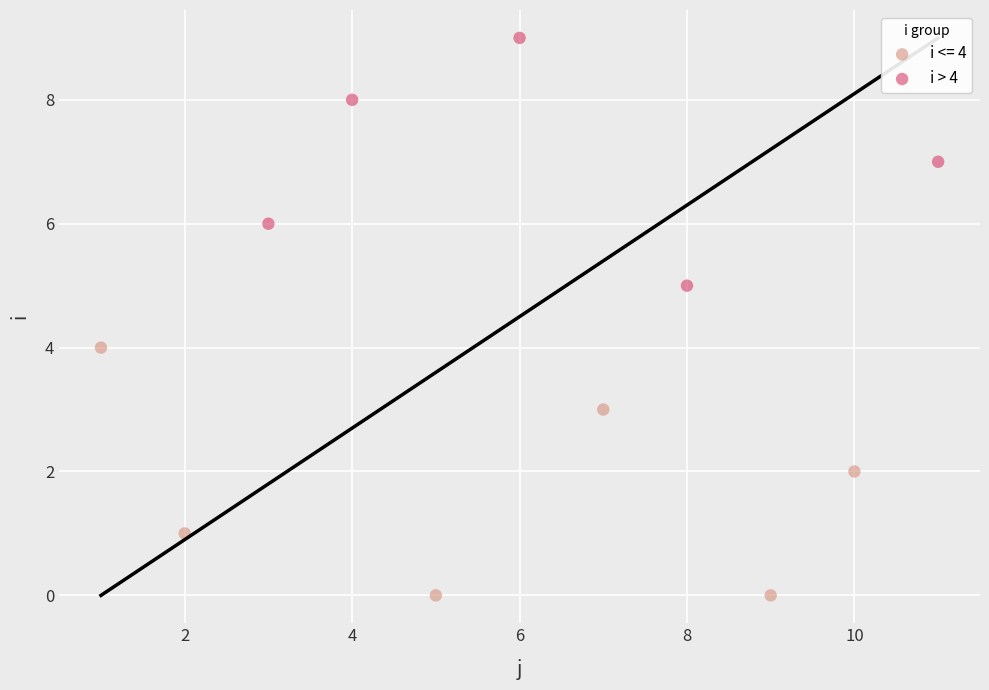

Which series contains the highest Y value?

i > 4